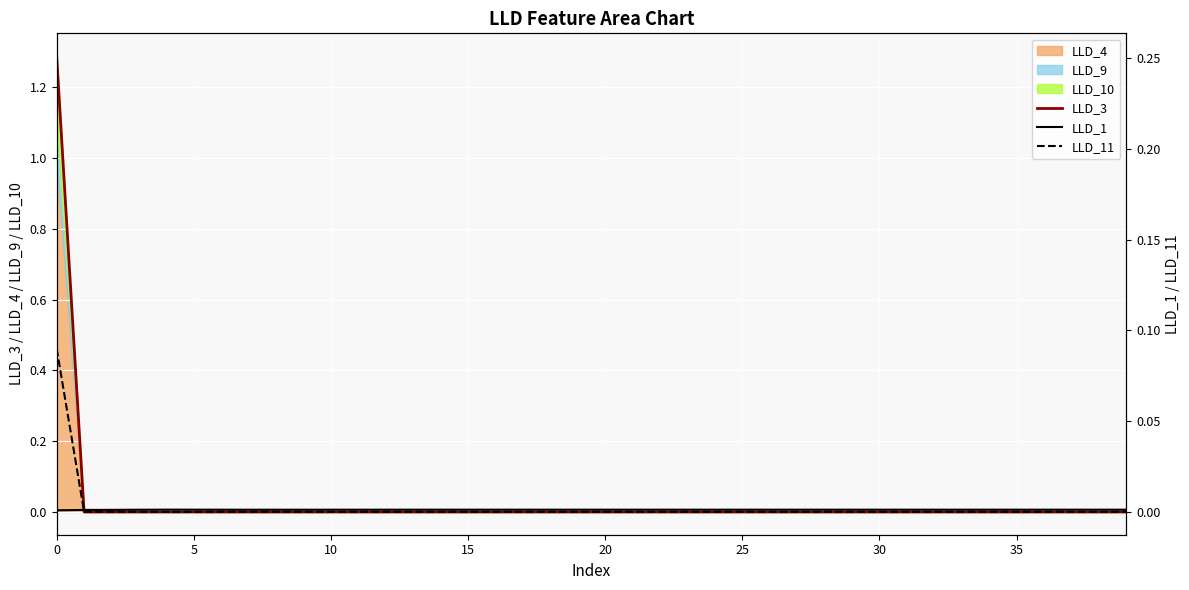

What is the maximum value for LLD_4?

1.0